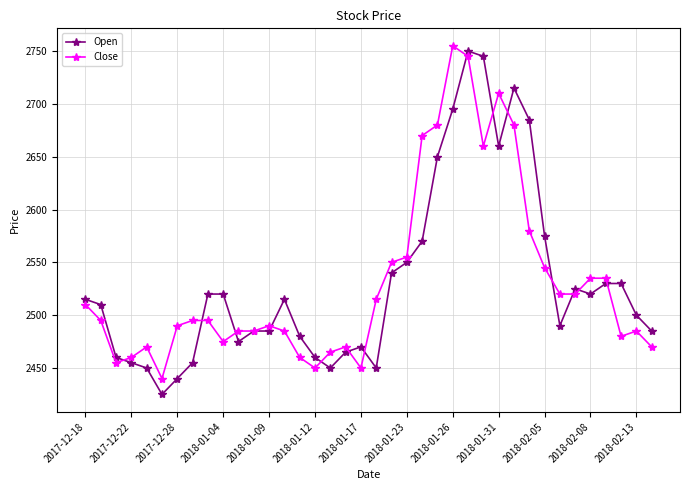

At how many categories does at least one series exceed 2726?

3